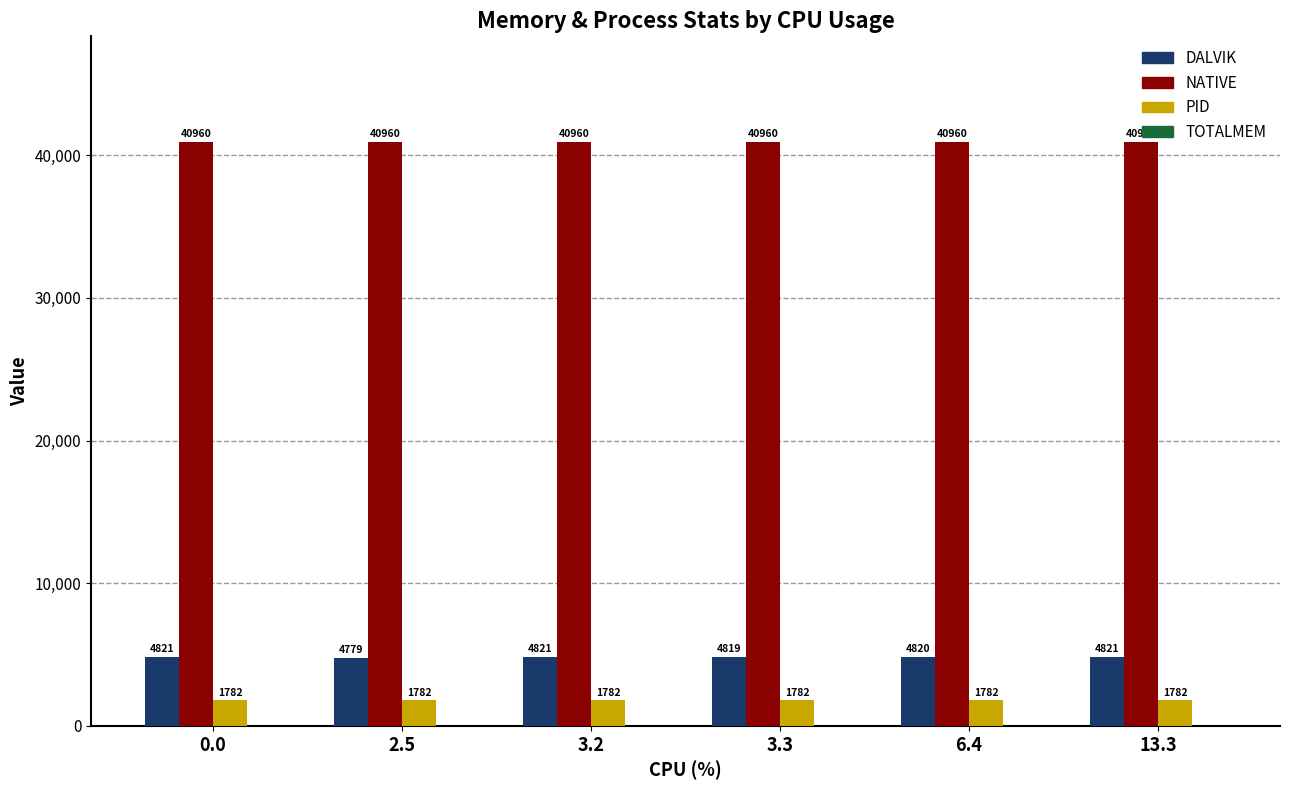

Which series has the largest total across all categories?

NATIVE